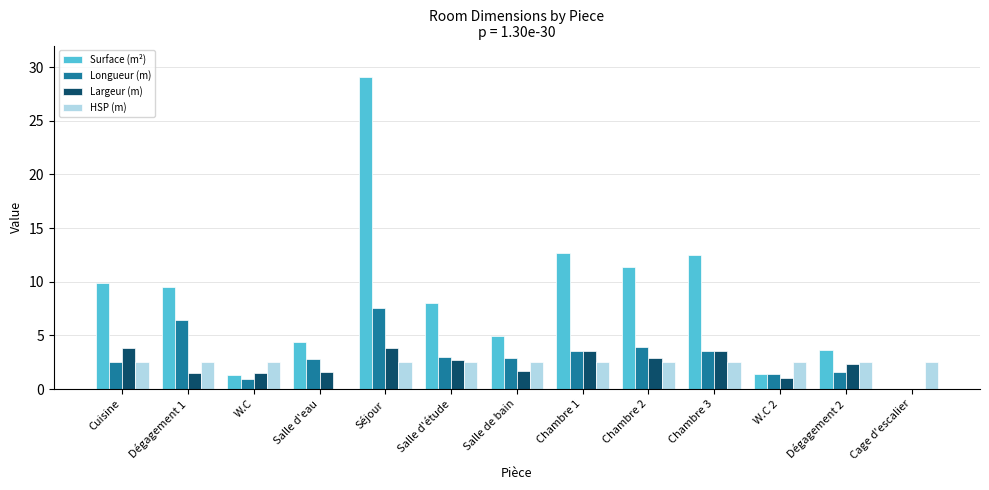

Where does the Largeur (m) series first go above 2?

Cuisine